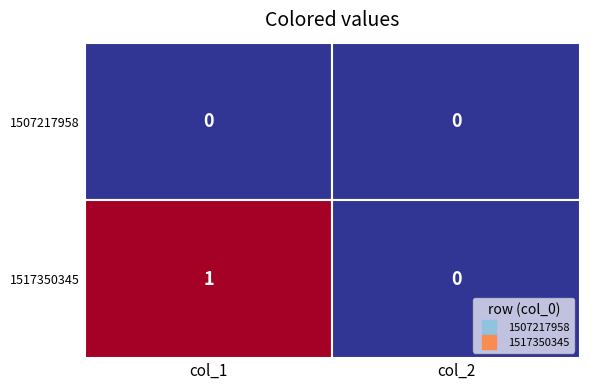

Which series has the widest spread of values?

1517350345